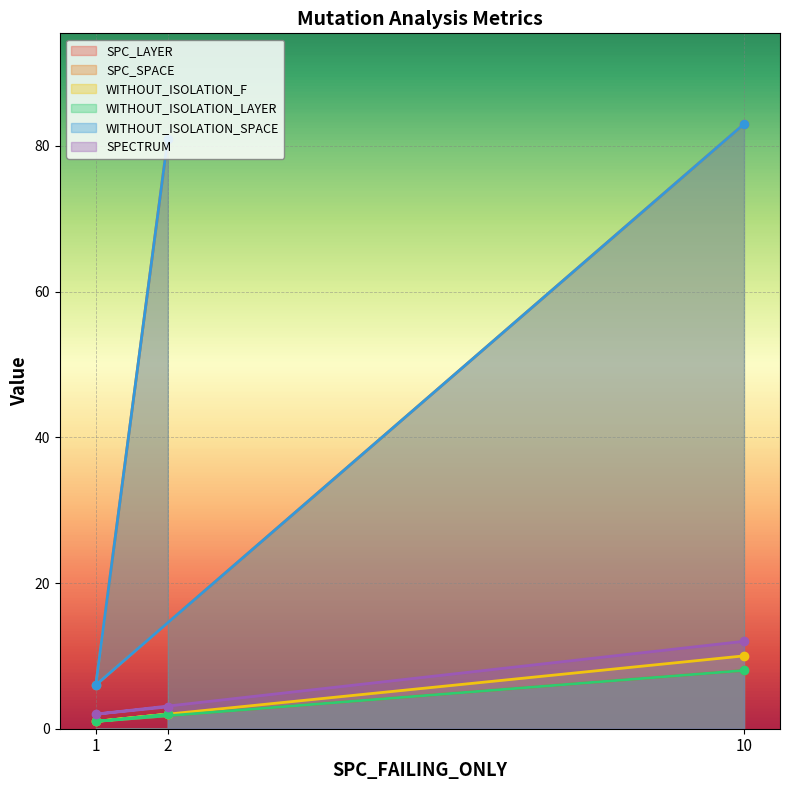

How many data points in WITHOUT_ISOLATION_LAYER are above 2?

1